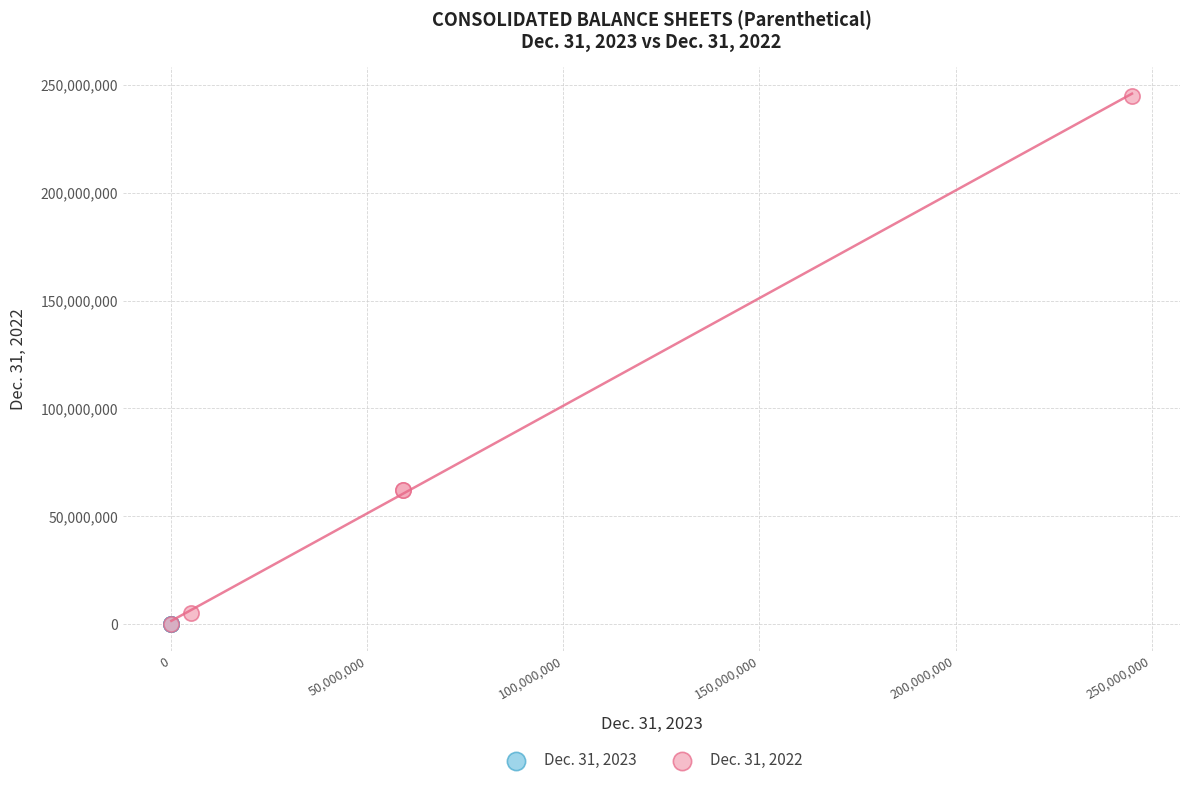

Which series has the widest spread of Y values?

Dec. 31, 2022